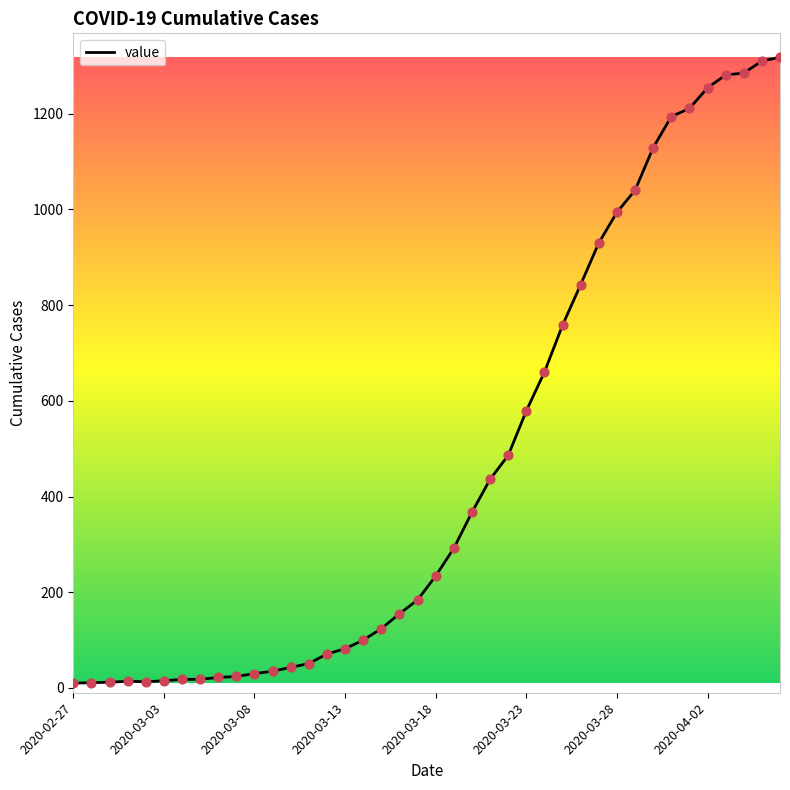

How many lines are shown in the chart?

1